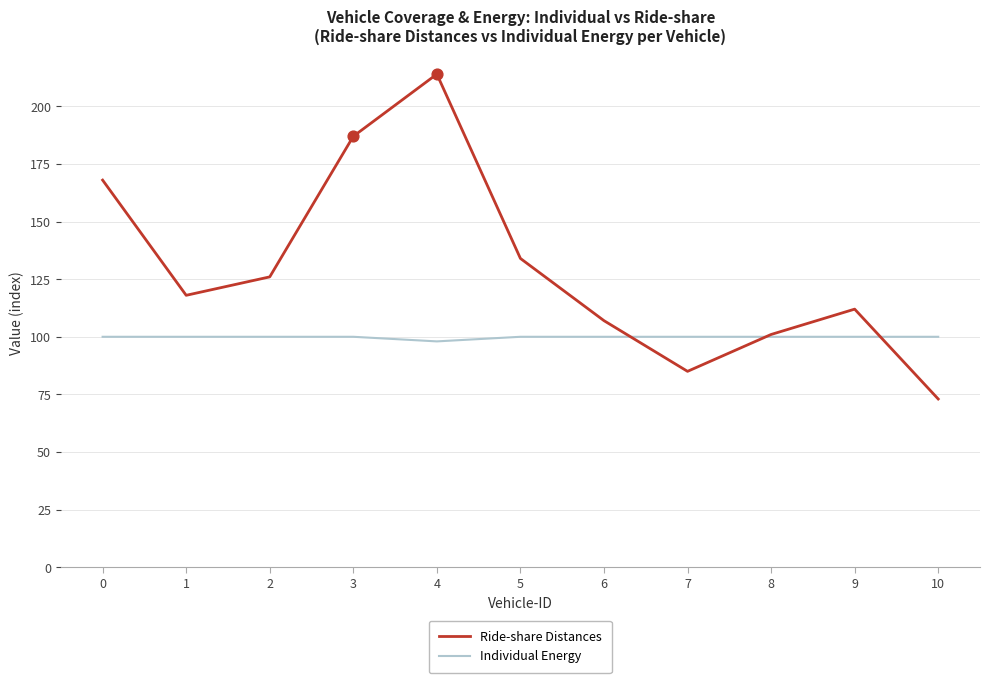

At which category is the sum across all series the highest?

4